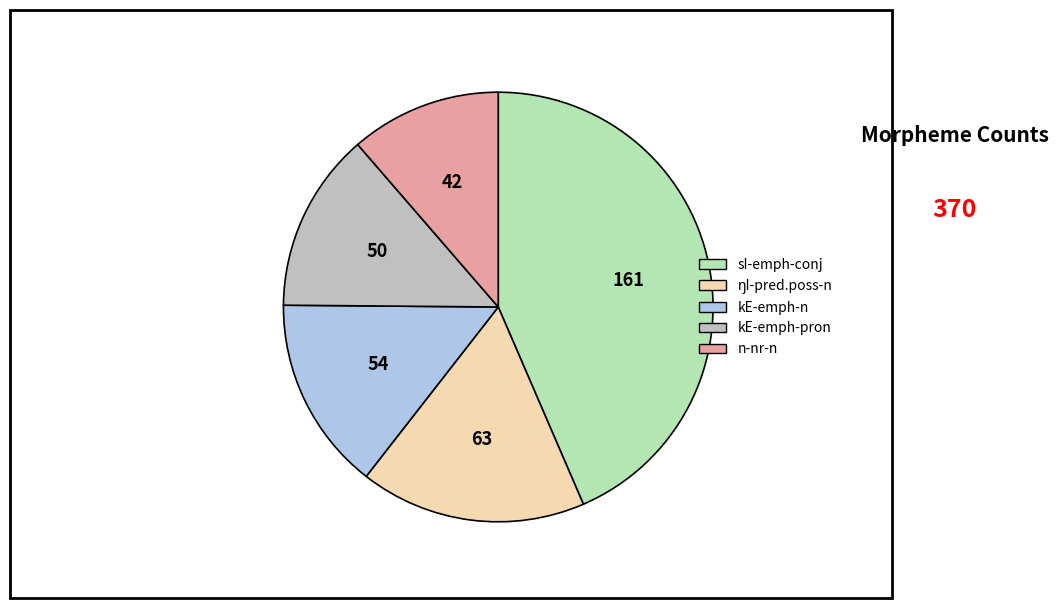

Is kE-emph-n the majority of the pie?

No